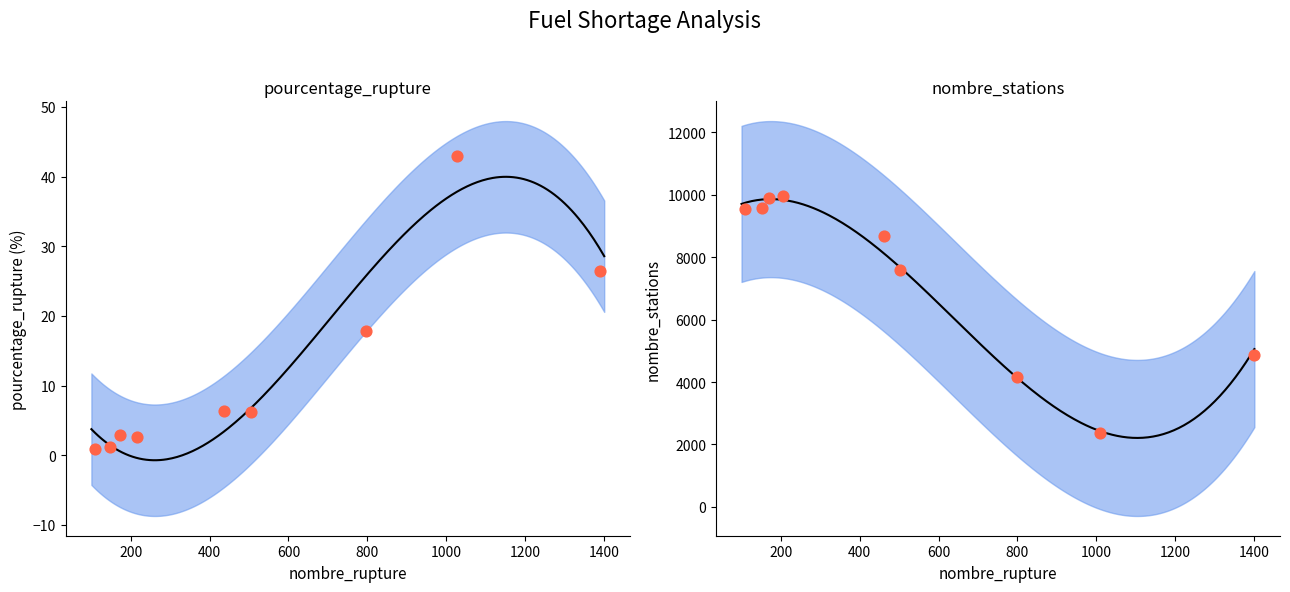

At how many categories does at least one series exceed 953?

9